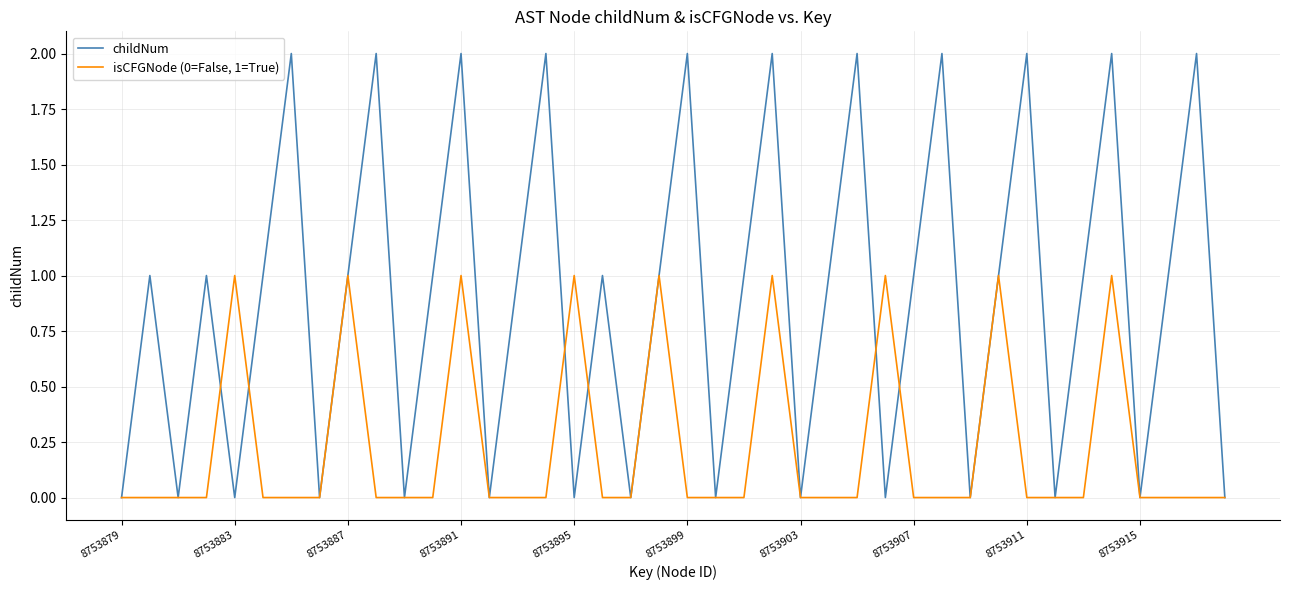

List the series in order of their overall mean, lowest first.

isCFGNode (0=False, 1=True), childNum